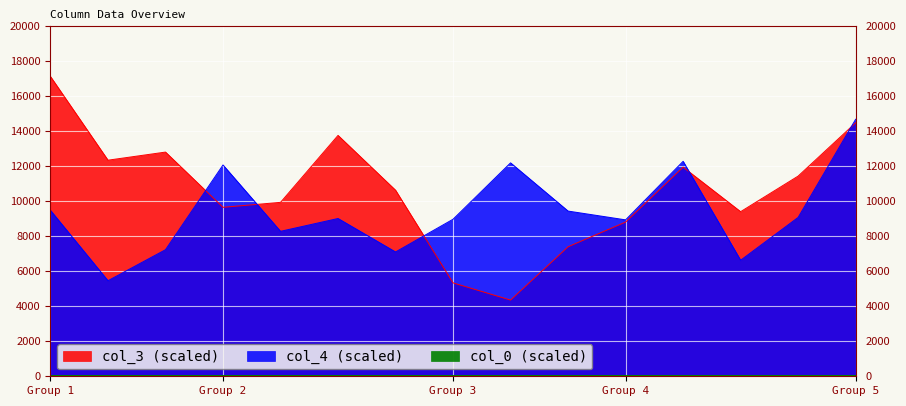

List the series in order of their overall mean, lowest first.

col_4, col_3